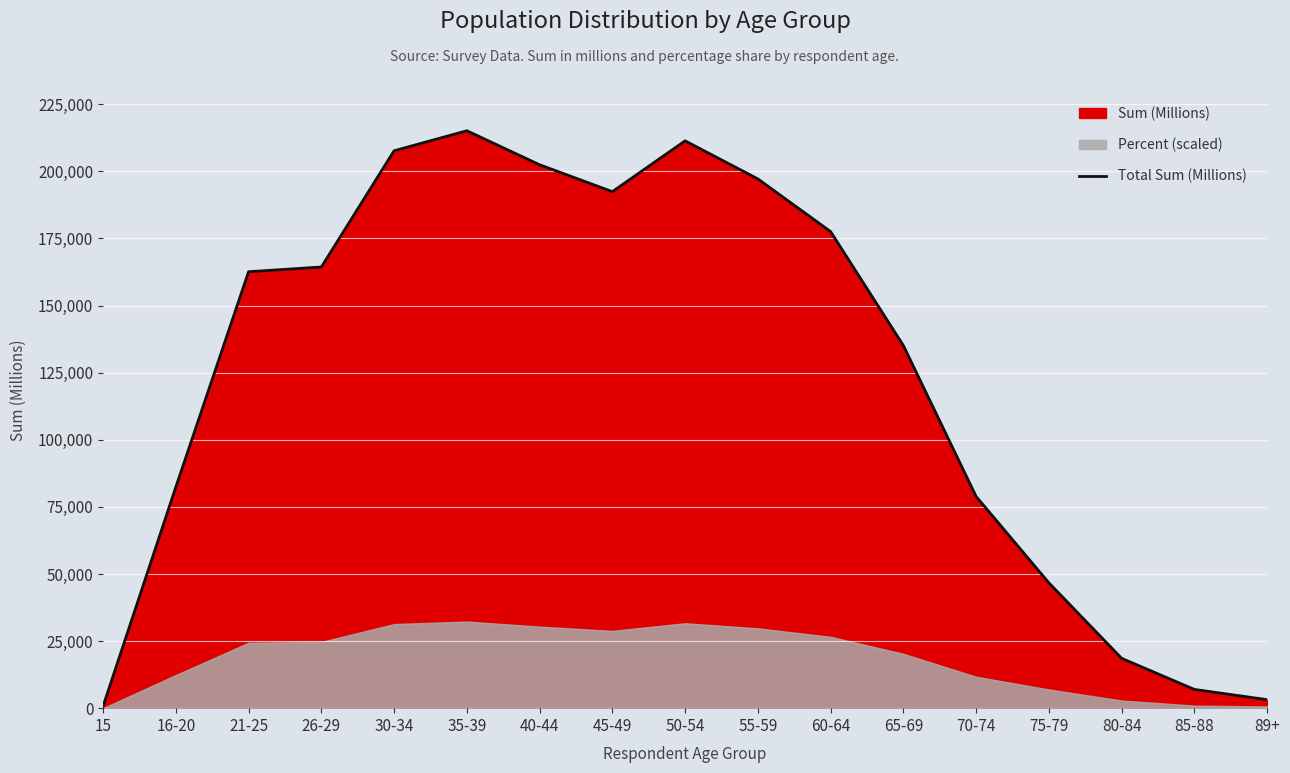

What is the greatest value displayed?

215149